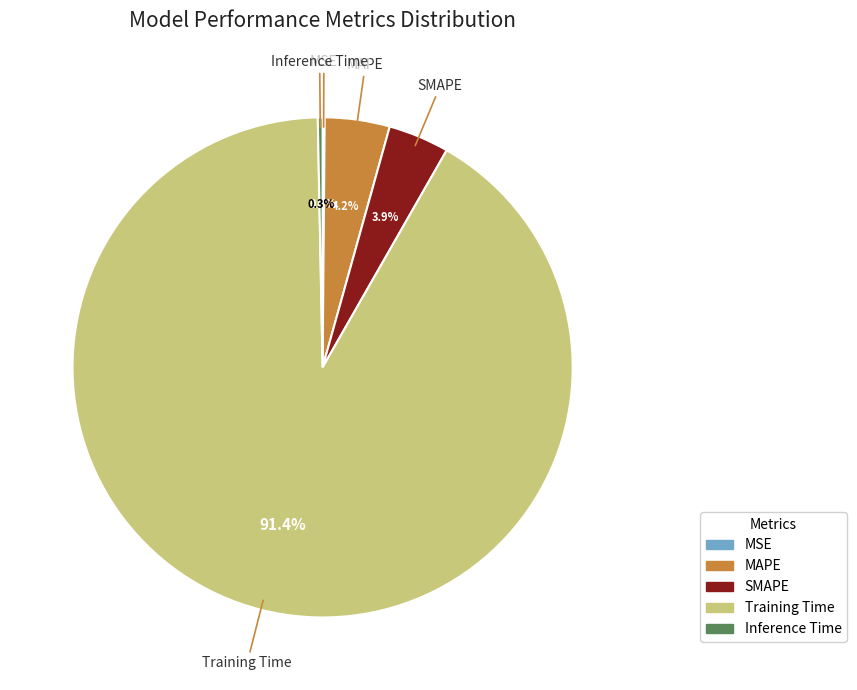

Is it true that MAPE is 17% of the pie?

False